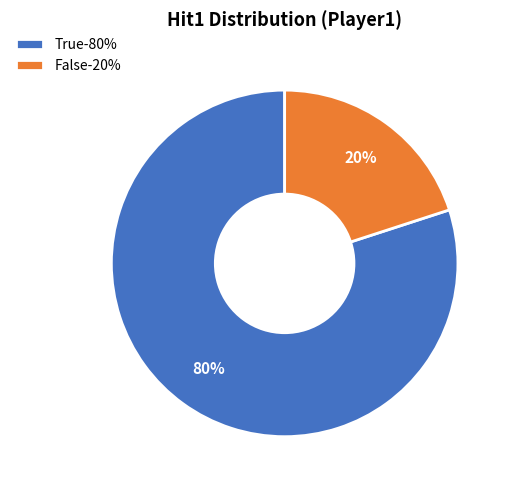

Is it true that False-20% is 20% of the pie?

True